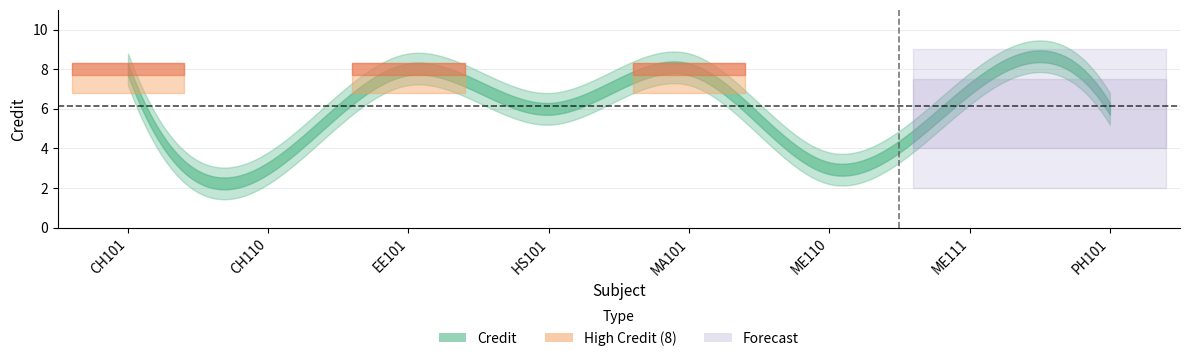

What is the change in value from CH101 to ME111?

-1